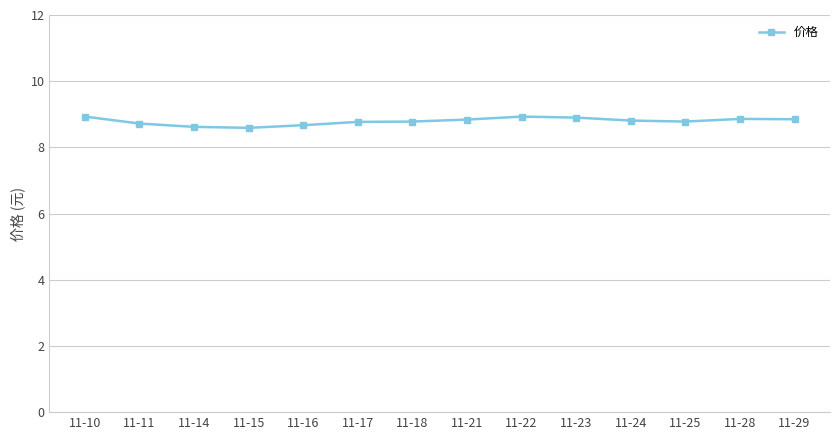

The chart shows a value of 11.9 at 11-15. True or false?

False